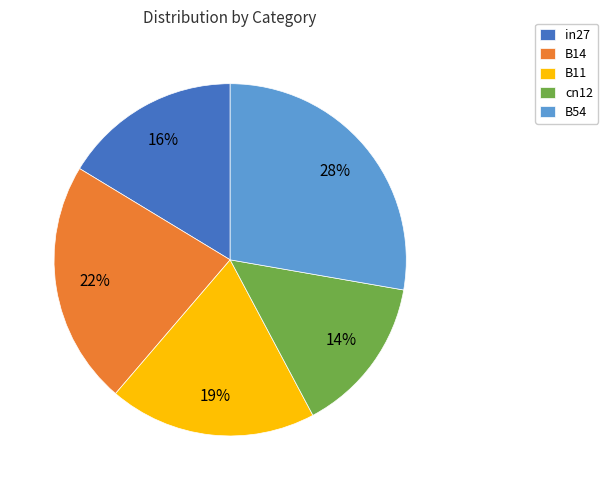

Is cn12 the majority of the pie?

No